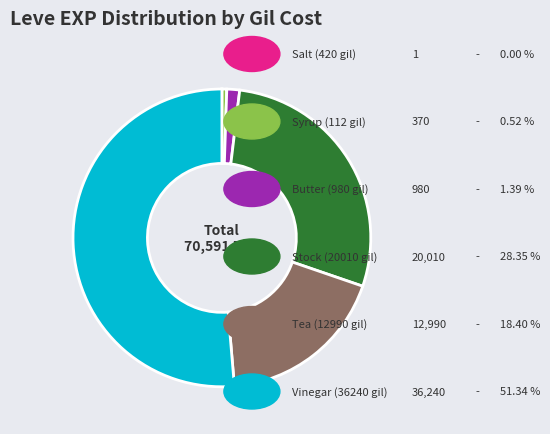

Is there a majority slice in this chart?

Yes